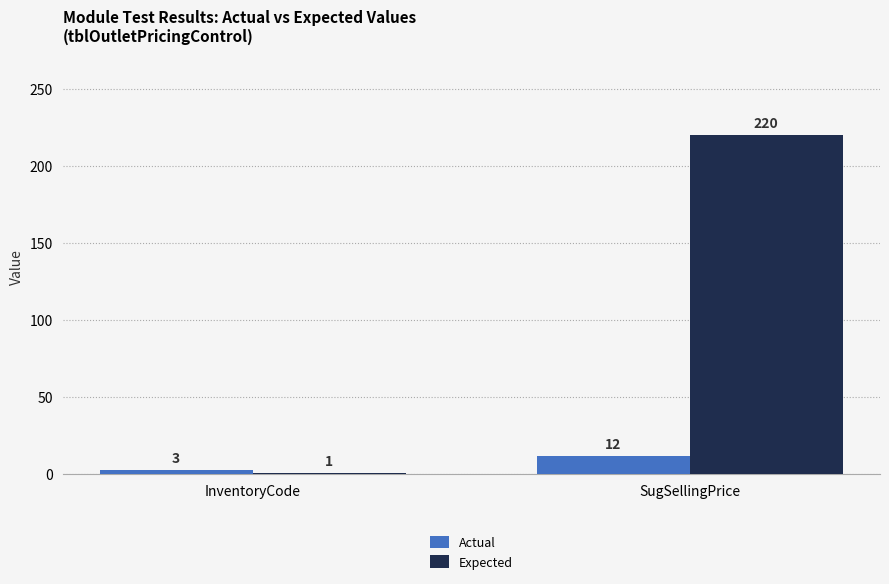

The Actual series shows 3 at InventoryCode. True or false?

True